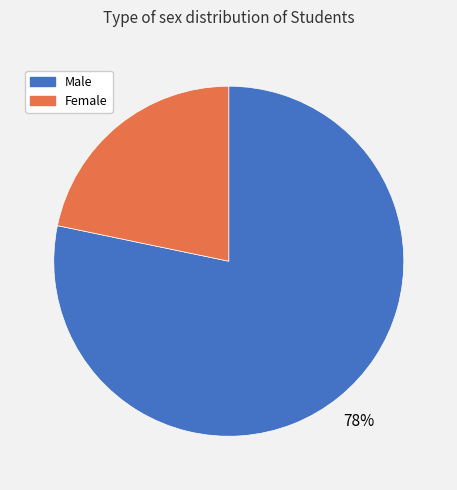

Is there a majority slice in this chart?

Yes